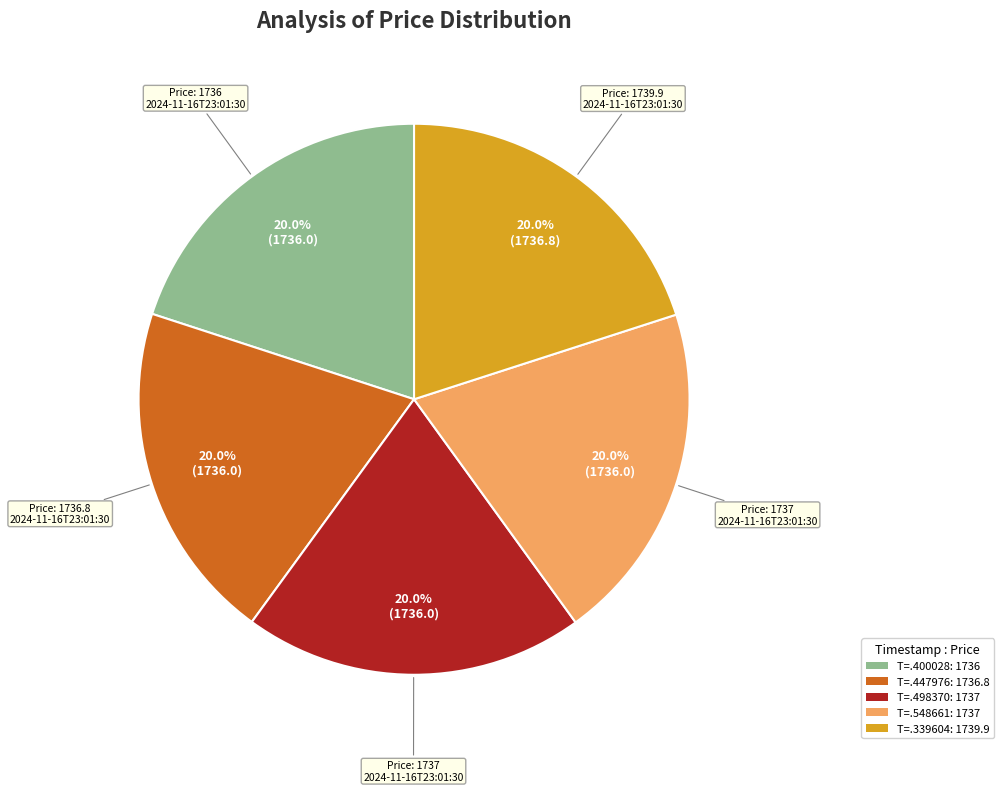

Combined, do T=.339604: 1739.9 and T=.400028: 1736 account for over 50%?

No